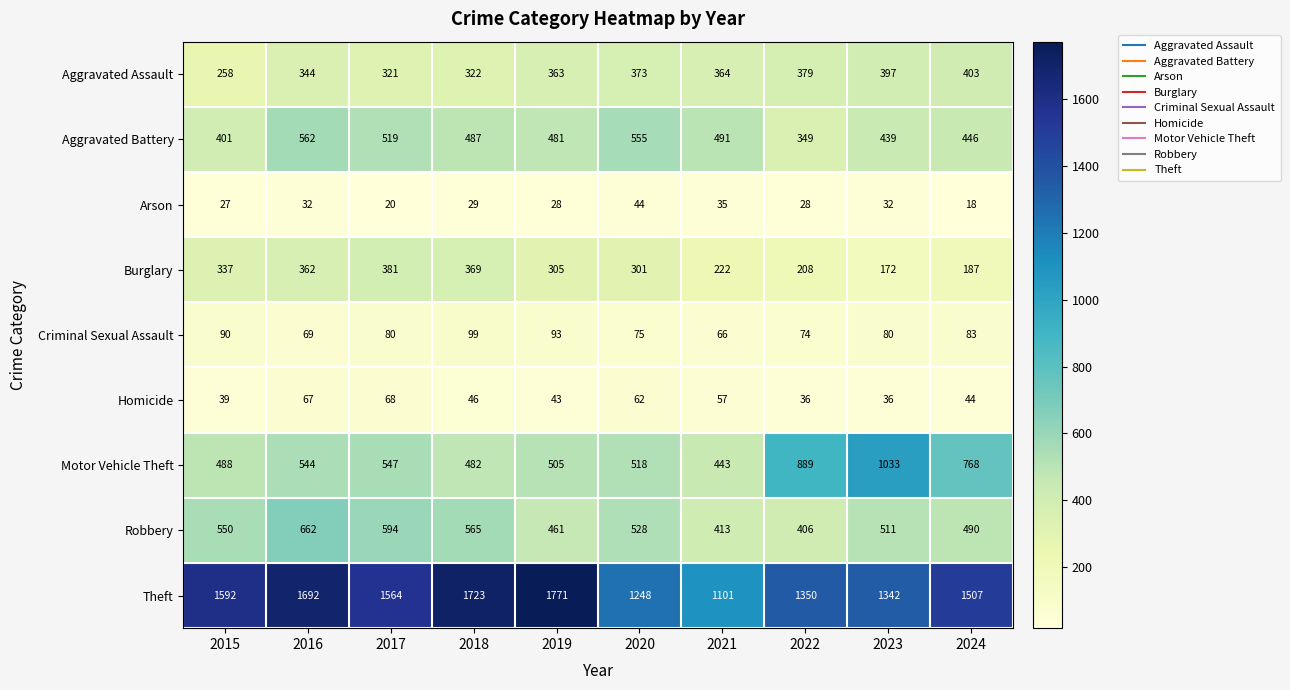

What is the sum of the Arson values at 2018 and 2020?

73